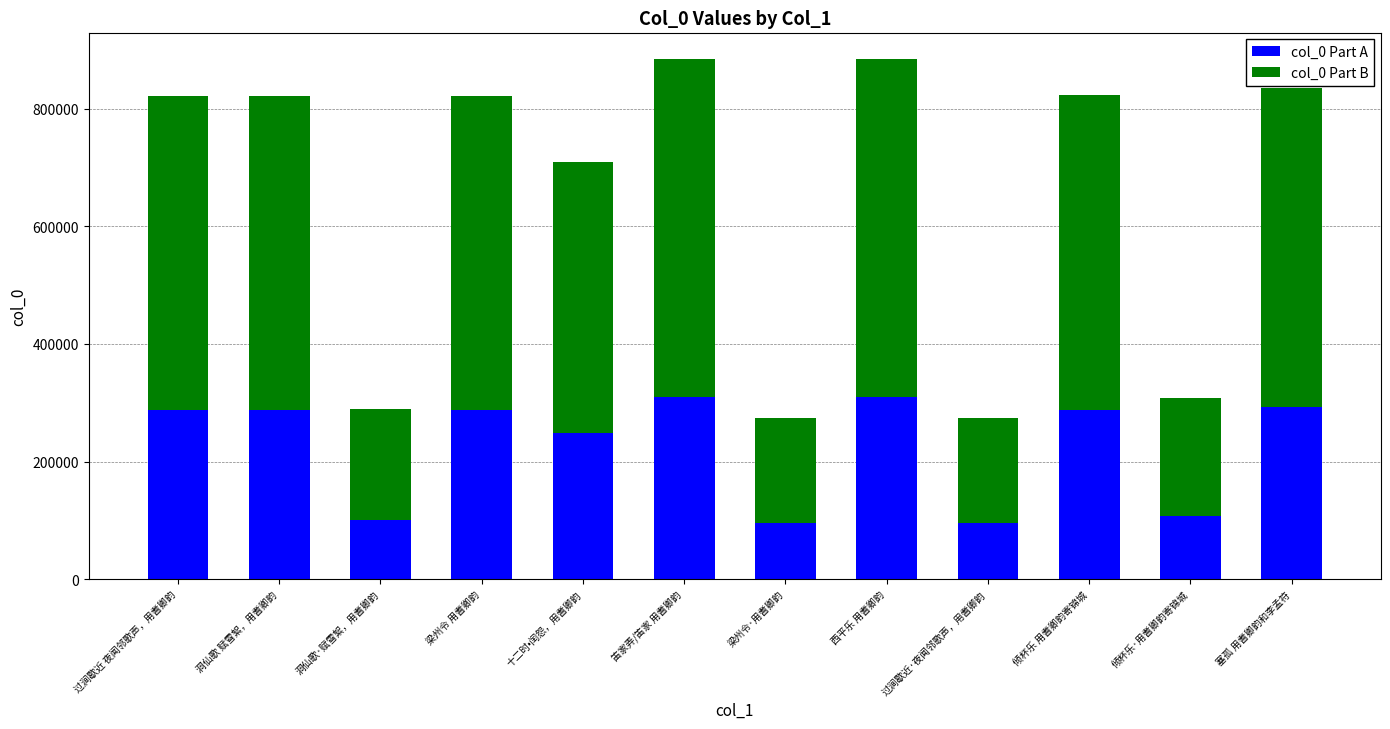

How many categories are shown in the chart?

12